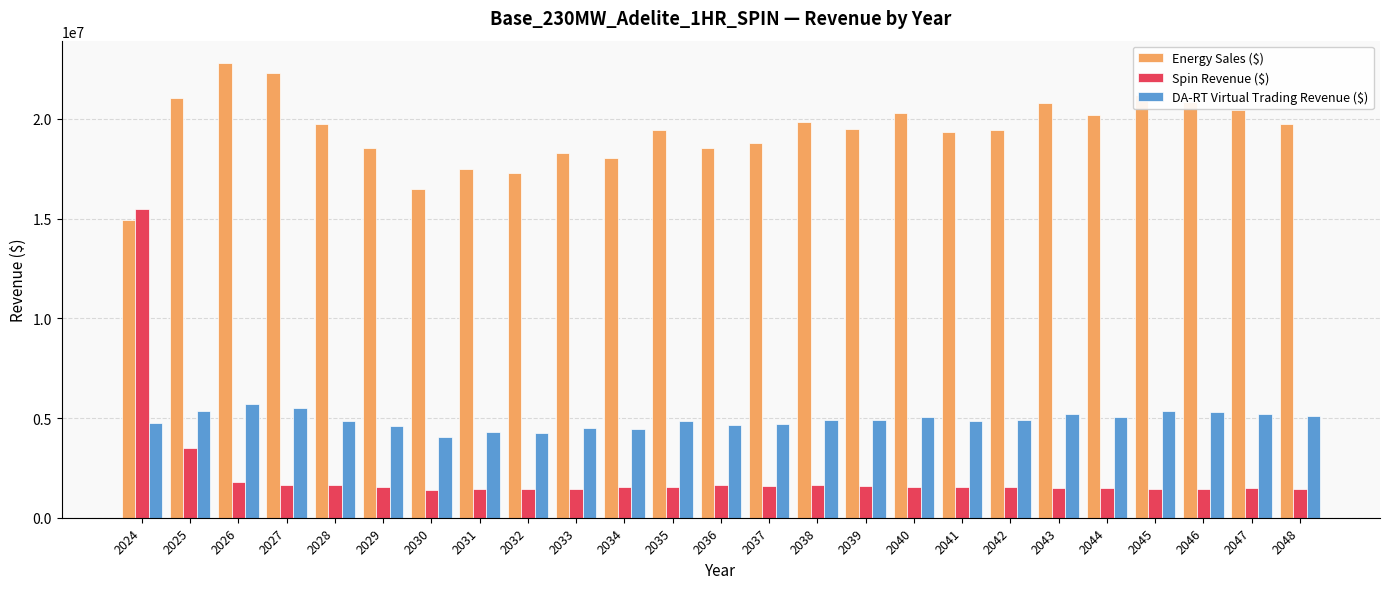

The value of DA-RT Virtual Trading Revenue ($) at 2030 is 4072757.2. True or false?

True